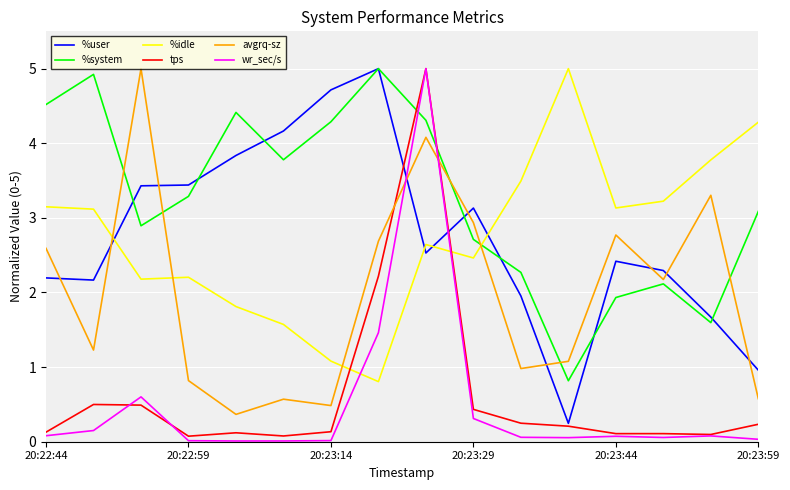

True or false: %user and wr_sec/s intersect in this chart.

True